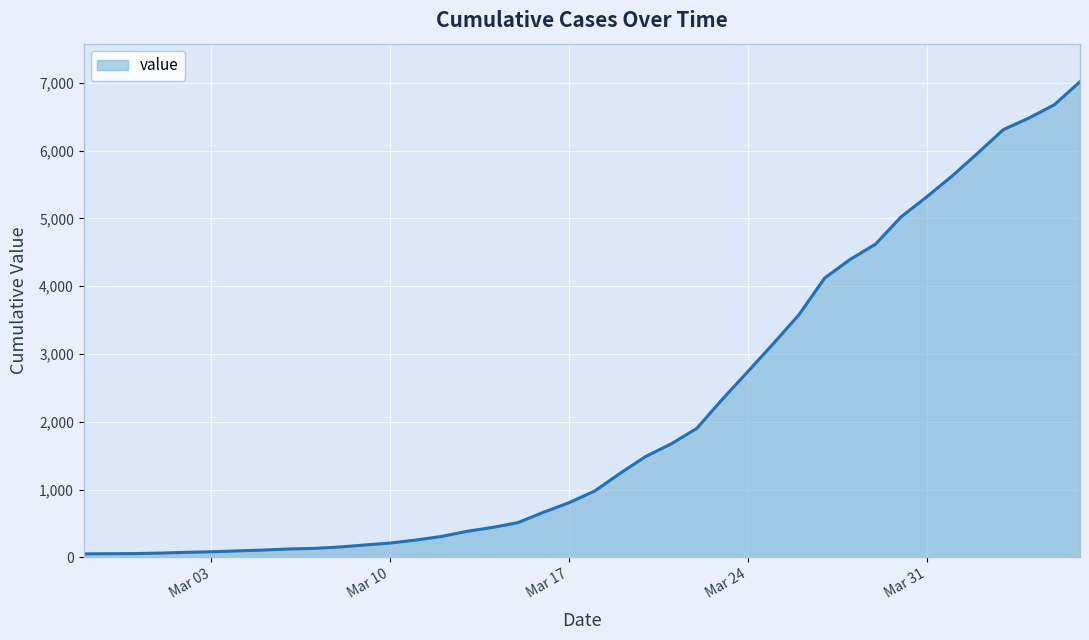

What is the difference between the maximum and minimum values?

6964